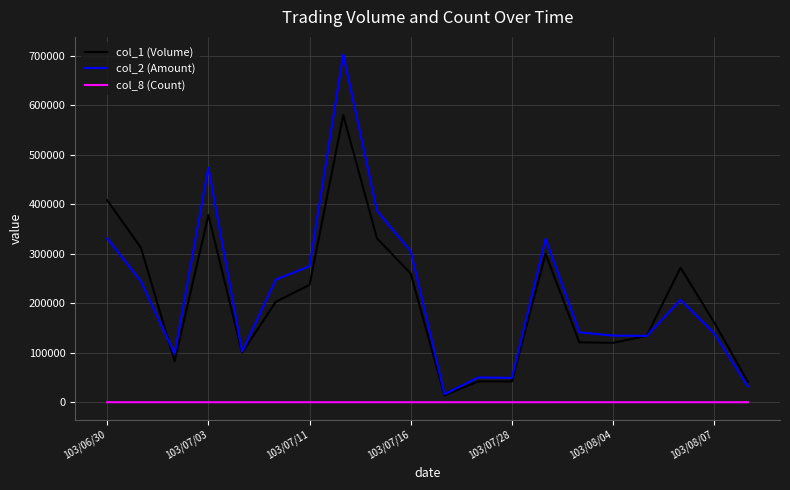

Which series has the widest spread of values?

col_2 (Amount)